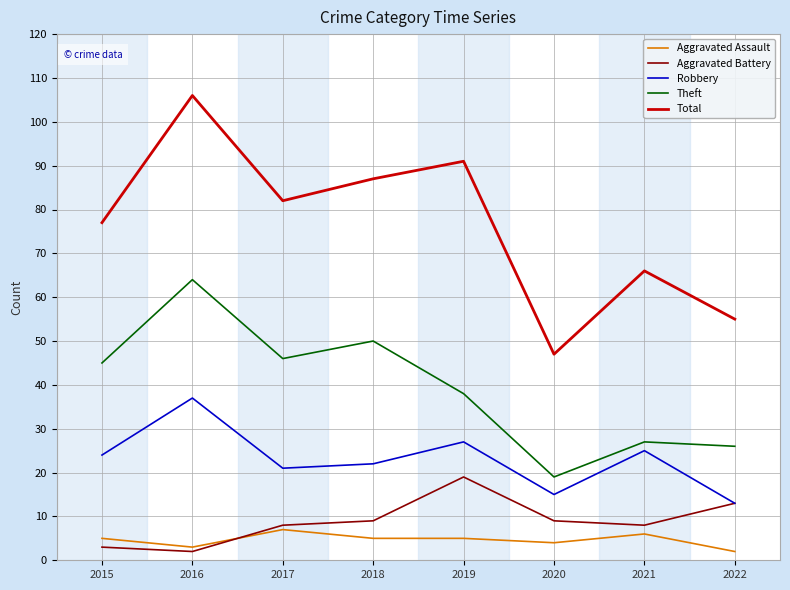

The value of Aggravated Battery at 2022 is 8. True or false?

False